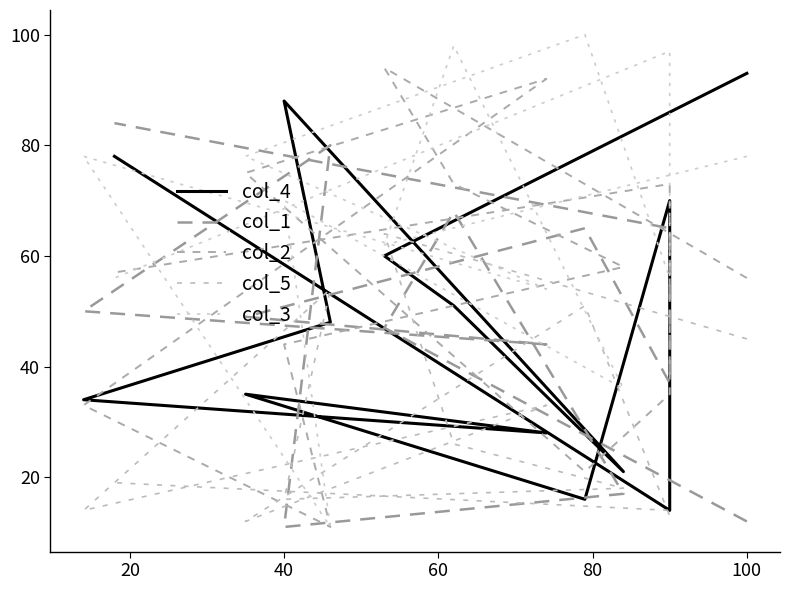

What are all the series names shown in the legend?

col_4, col_1, col_2, col_5, col_3